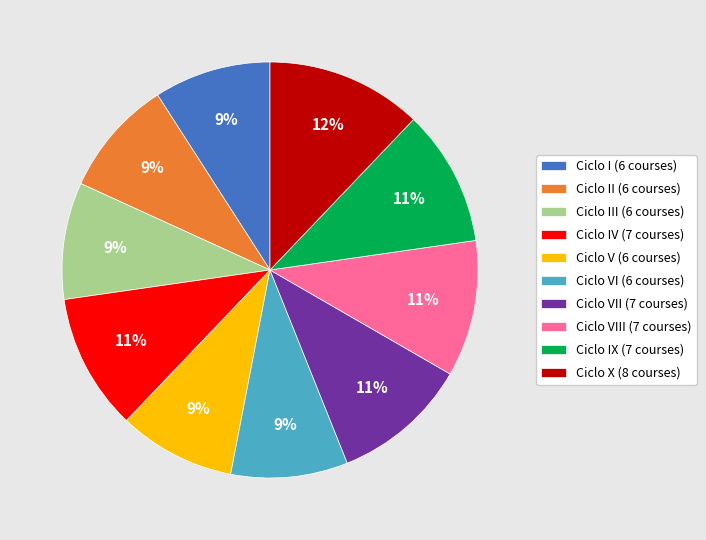

Is Ciclo V (6 courses) the majority of the pie?

No